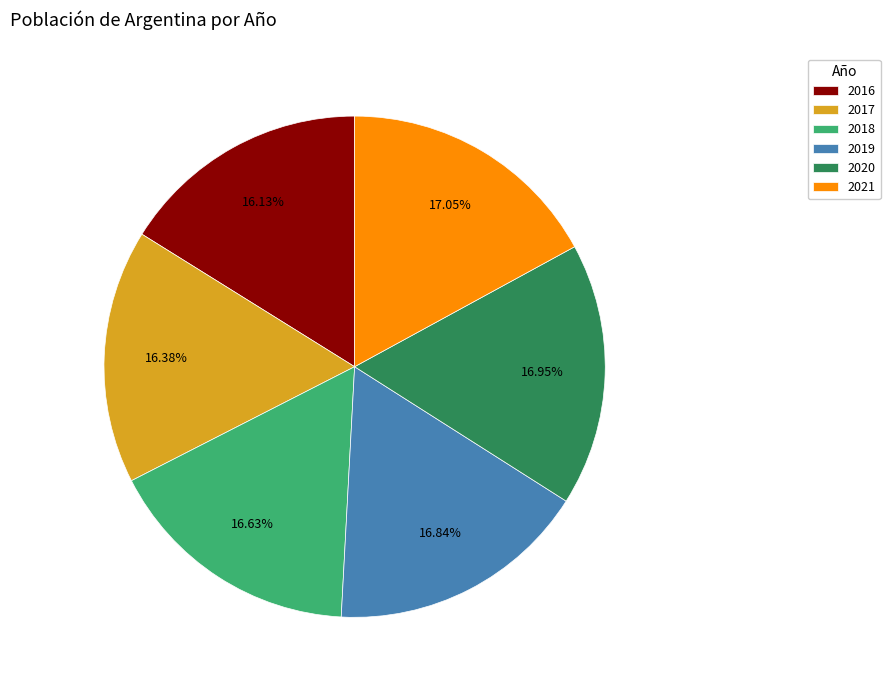

Does 2020 account for over 50% of the chart?

No